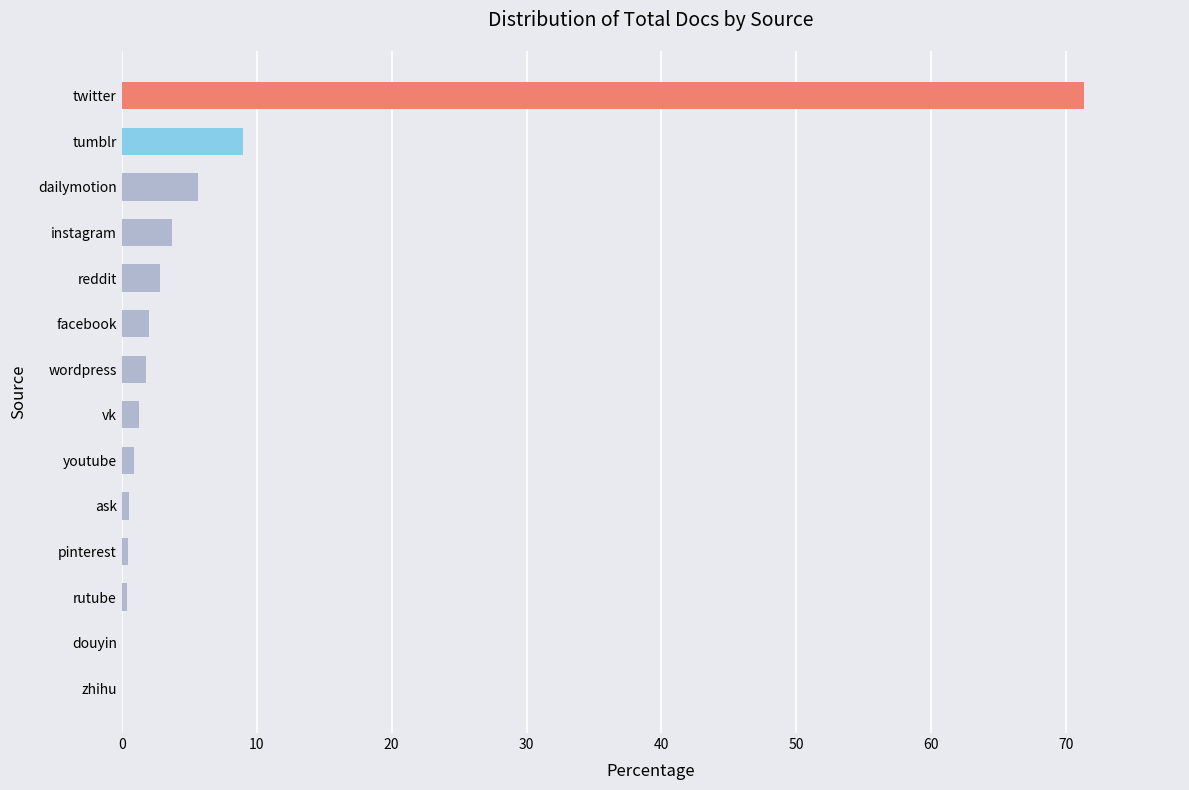

The chart shows a value of 0.0 at douyin. True or false?

True